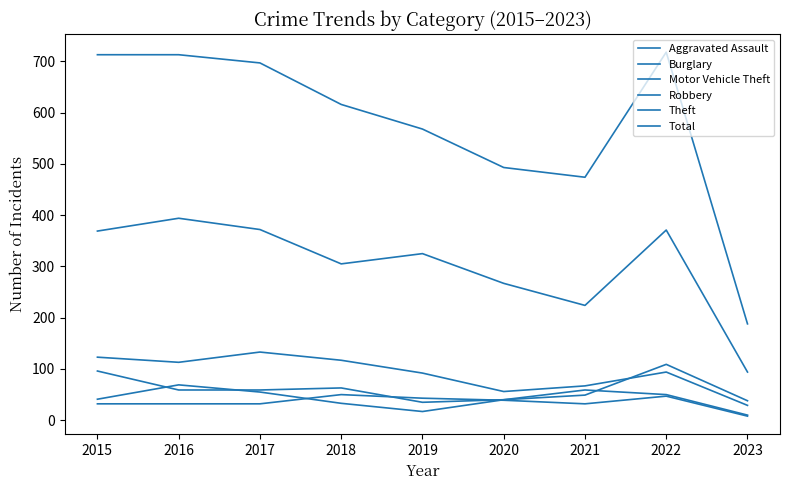

Is this an area chart (filled region under the line)?

No